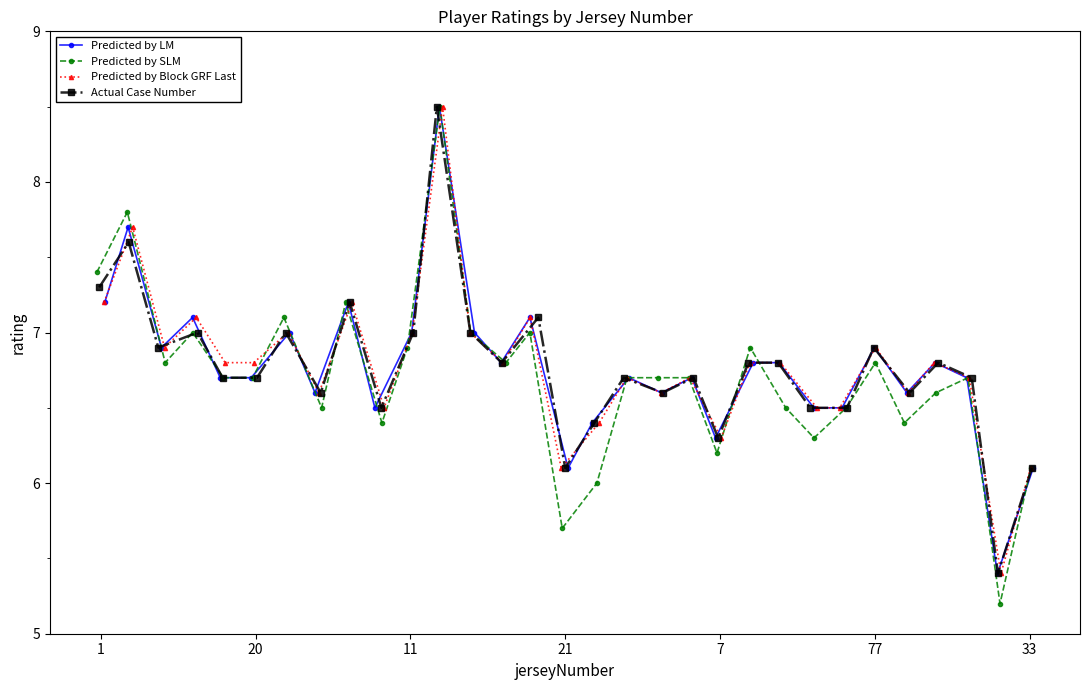

True or false: Predicted by Block GRF Last has more than 2 interior local peaks.

True